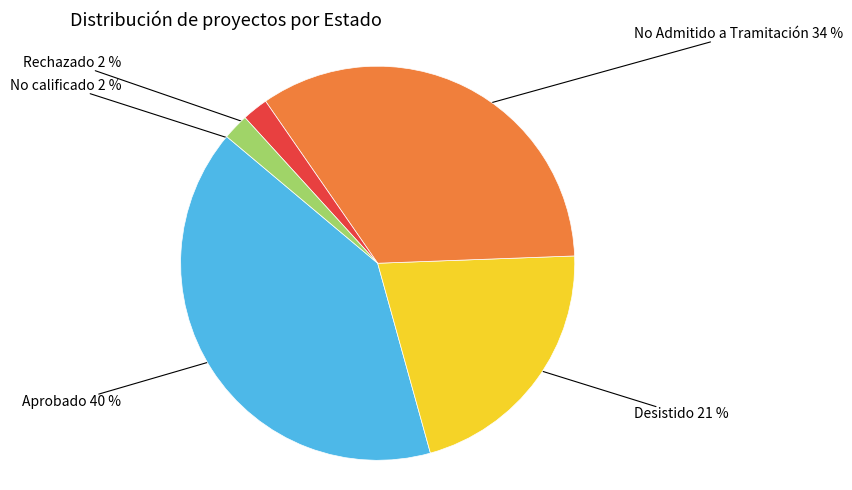

To the nearest percent, what is the average slice percentage?

20%